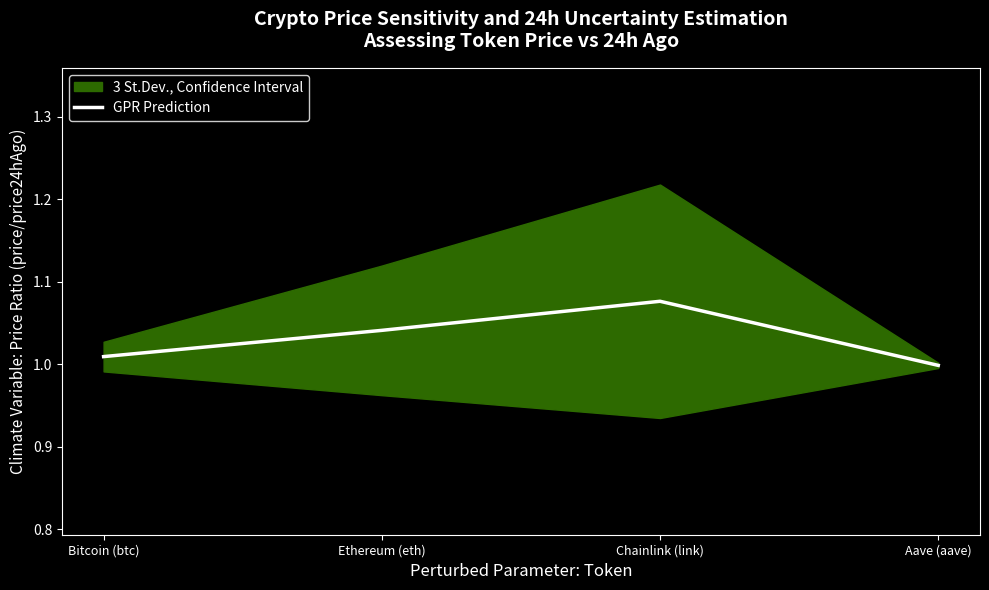

Which label corresponds to the smallest value in the chart?

Aave (aave)